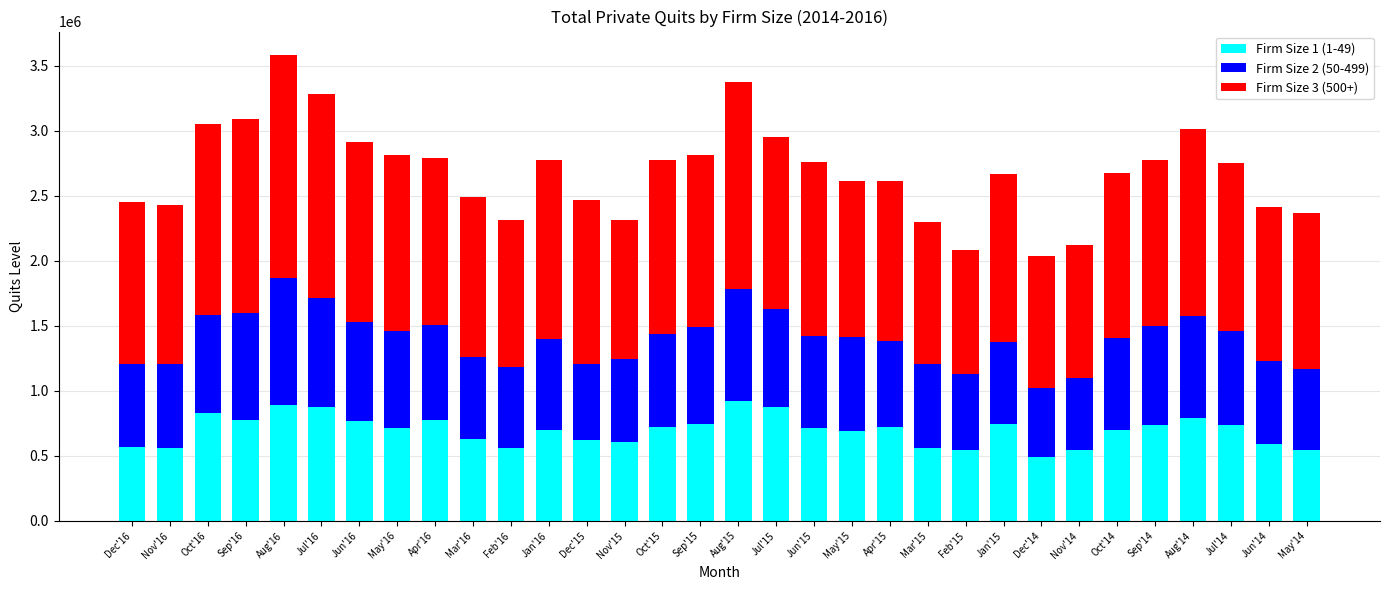

What is the difference between the maximum and minimum values in the Firm Size 1 (1-49) series?

430396